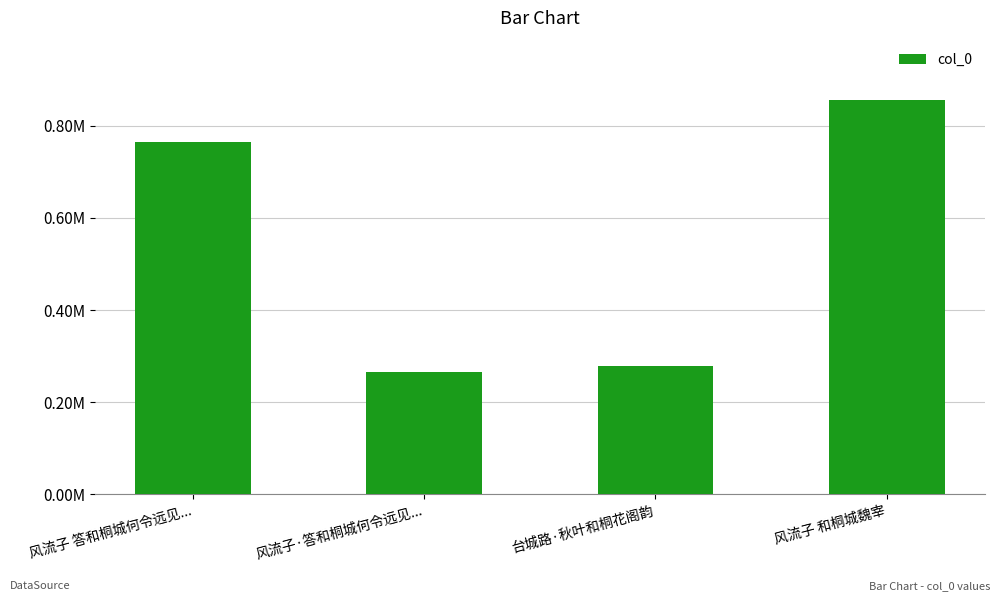

Is it true that the value at 风流子 和桐城魏宰 is 856494?

True